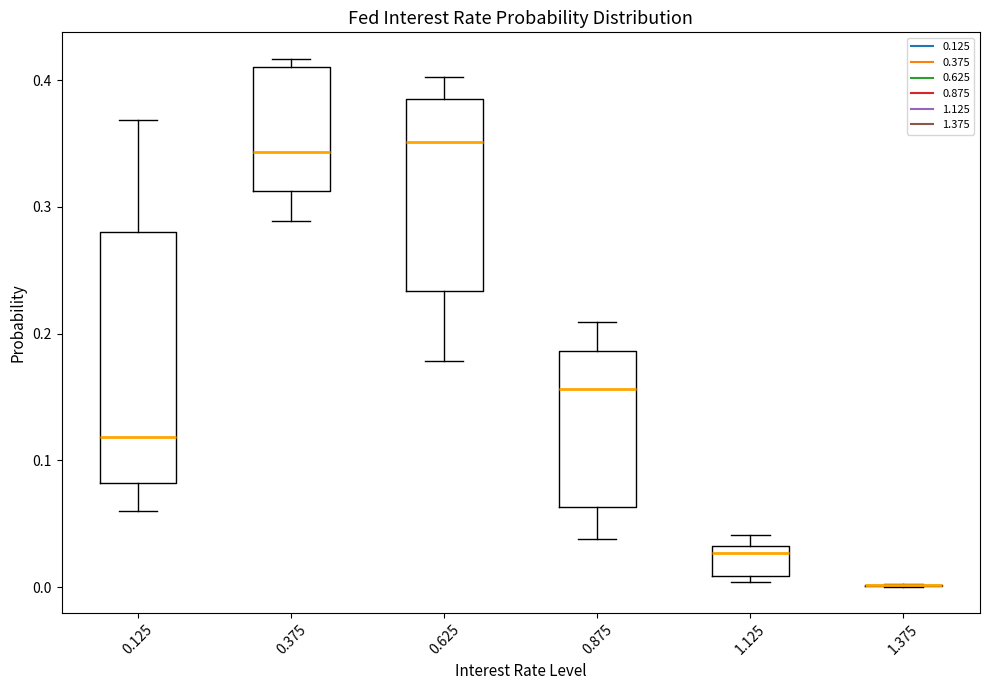

Comparing the boxes themselves (not the whiskers), which one is the tallest?

0.125